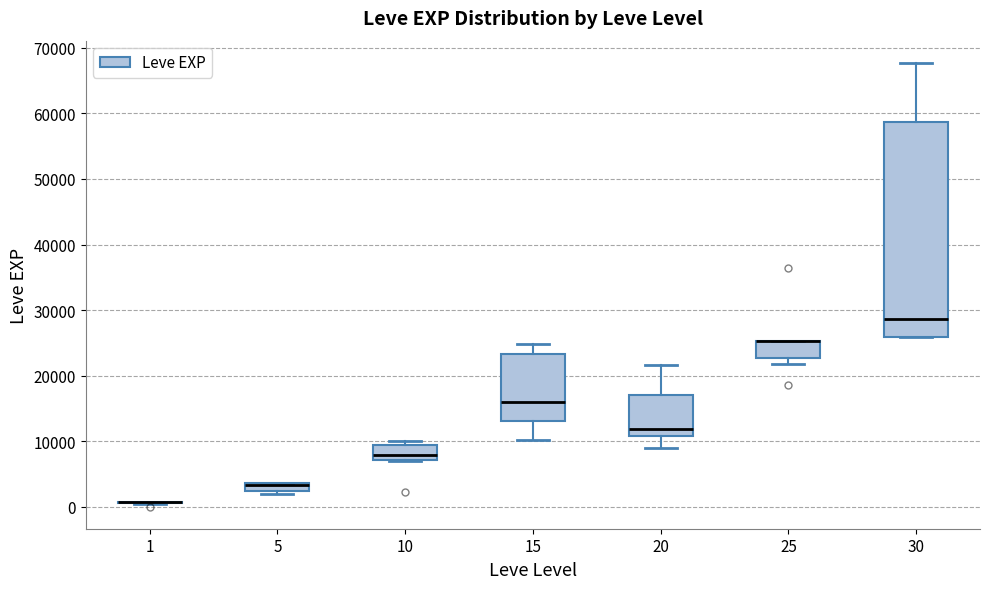

Which box is the tallest, from its lower edge to its upper edge?

30